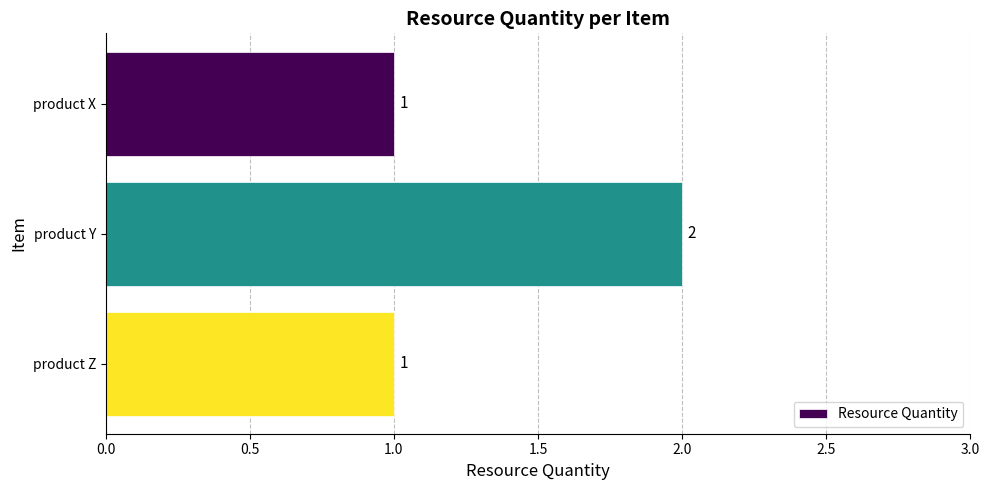

Which has a higher value, product Y or product X?

product Y